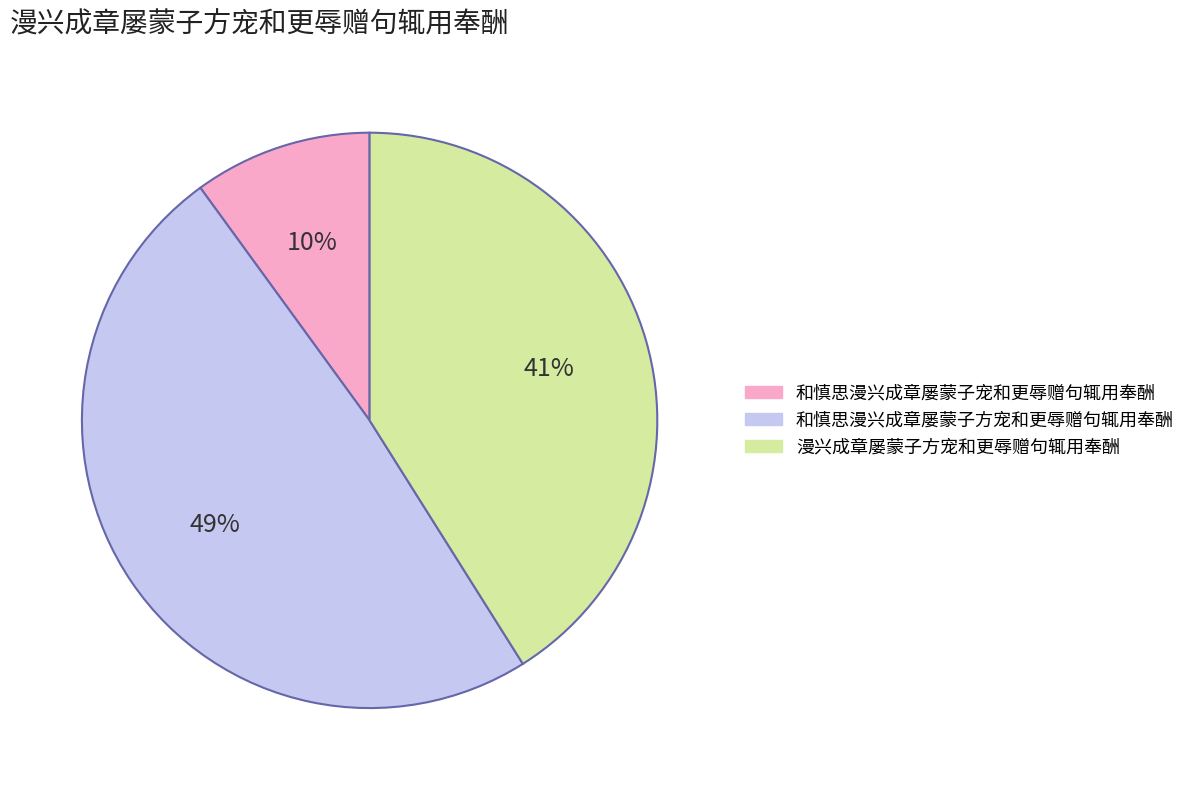

Rank the categories by value from highest to lowest.

和慎思漫兴成章屡蒙子方宠和更辱赠句辄用奉酬, 漫兴成章屡蒙子方宠和更辱赠句辄用奉酬, 和慎思漫兴成章屡蒙子宠和更辱赠句辄用奉酬